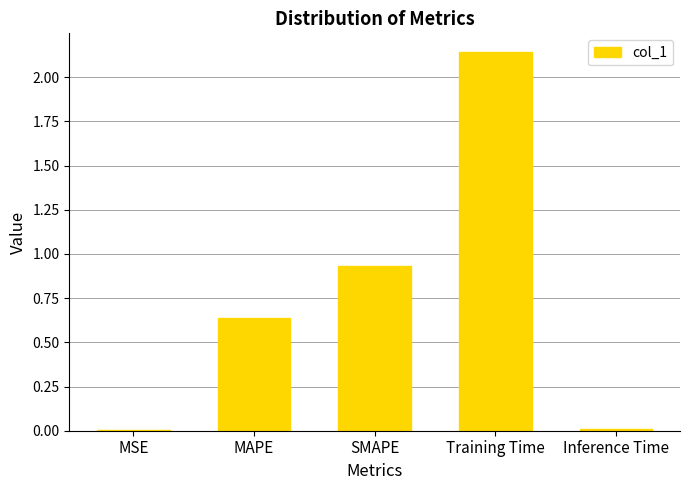

Is it true that the value at MSE is 0.0?

True